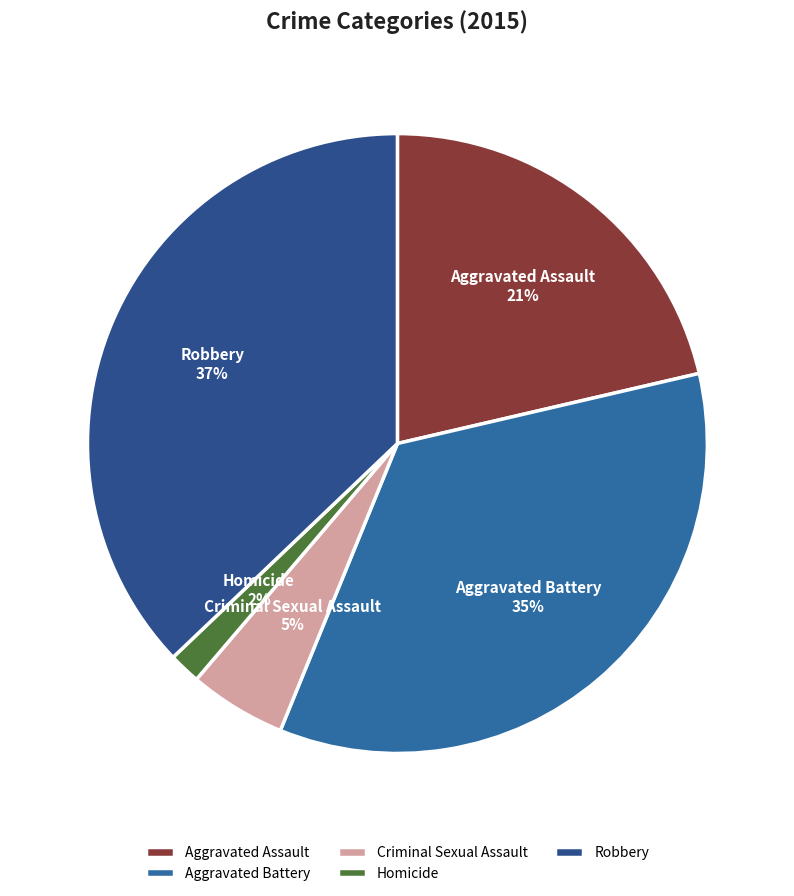

Combined, do Homicide and Criminal Sexual Assault account for over 50%?

No